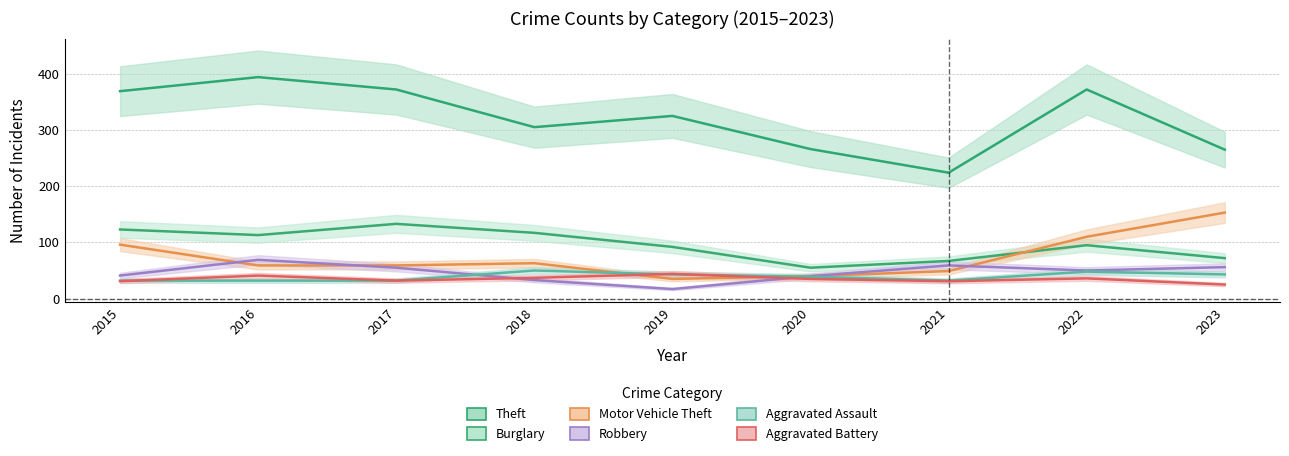

In Theft, how many points are higher than both neighbors (excluding endpoints)?

3